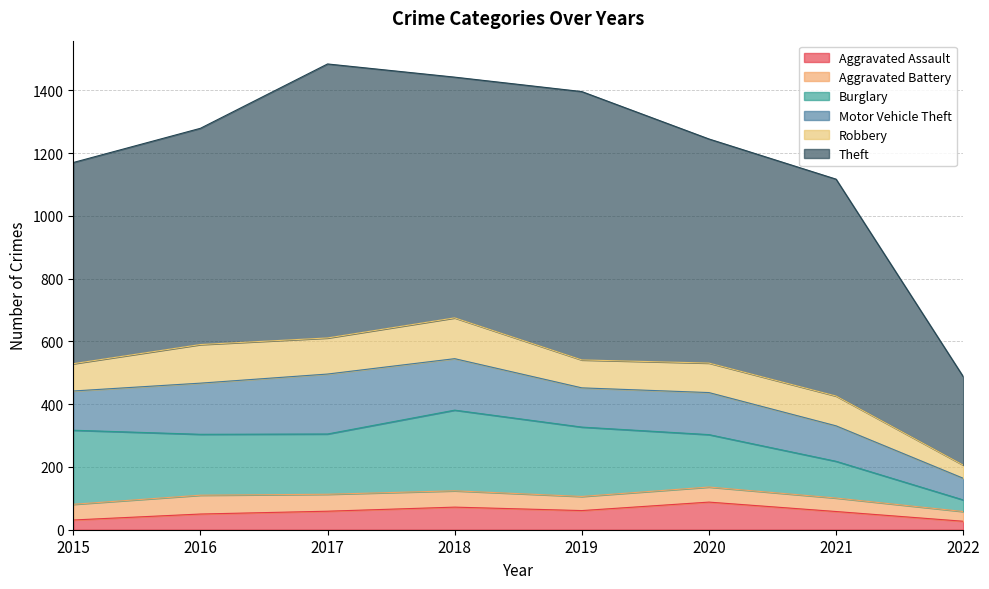

At which label does Burglary reach its minimum?

2022